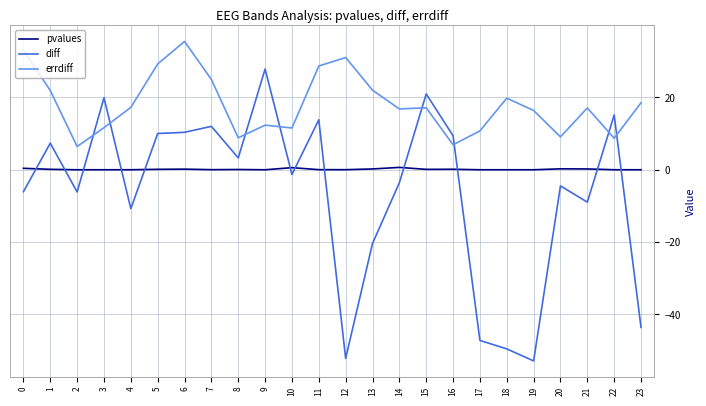

Is the value of pvalues at 11 greater than the value of diff at 1?

No